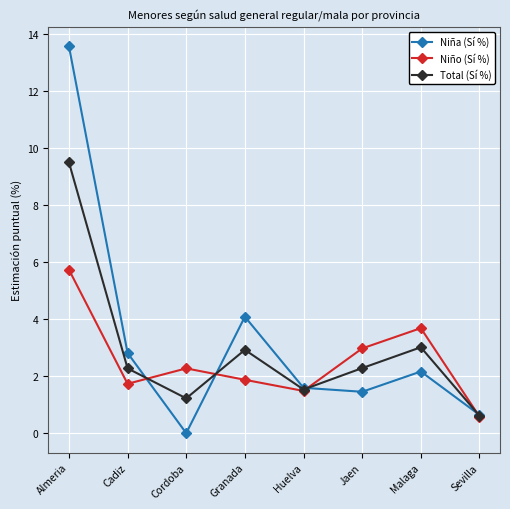

In Total (Sí %), how many points are higher than both neighbors (excluding endpoints)?

2